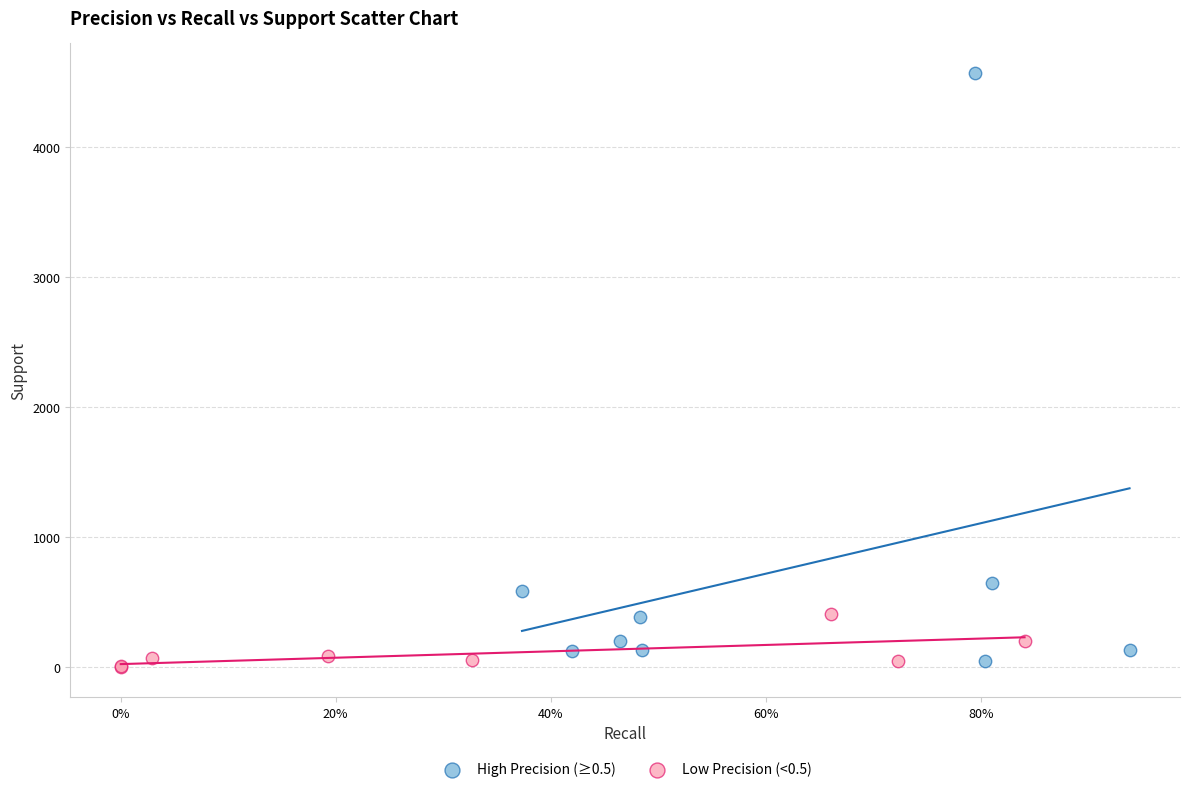

Which series has the widest spread of Y values?

High Precision (≥0.5)